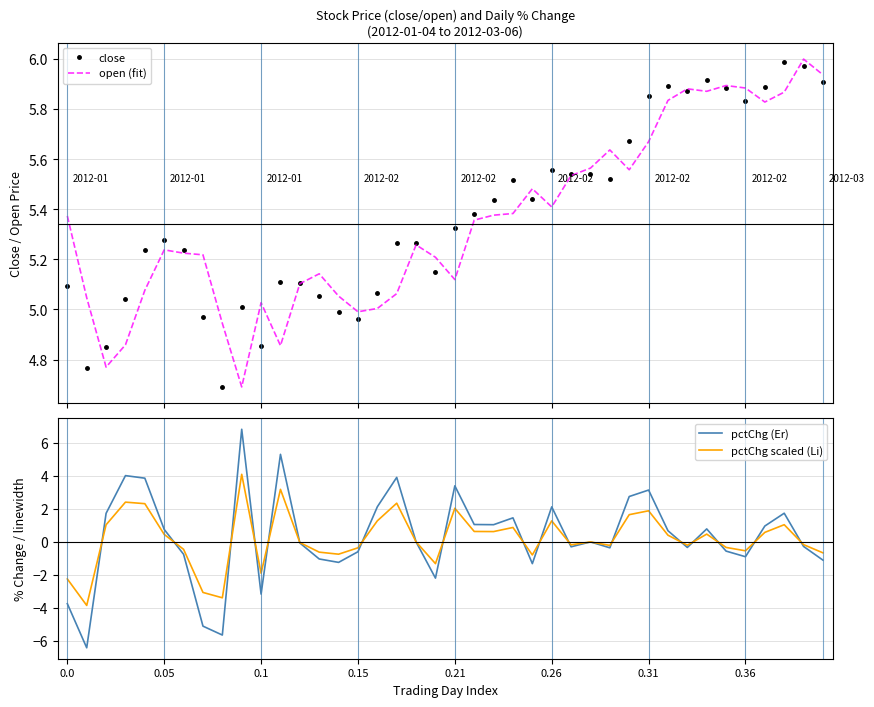

Is it true that pctChg (Er) equals -3.7 at 0.0?

True